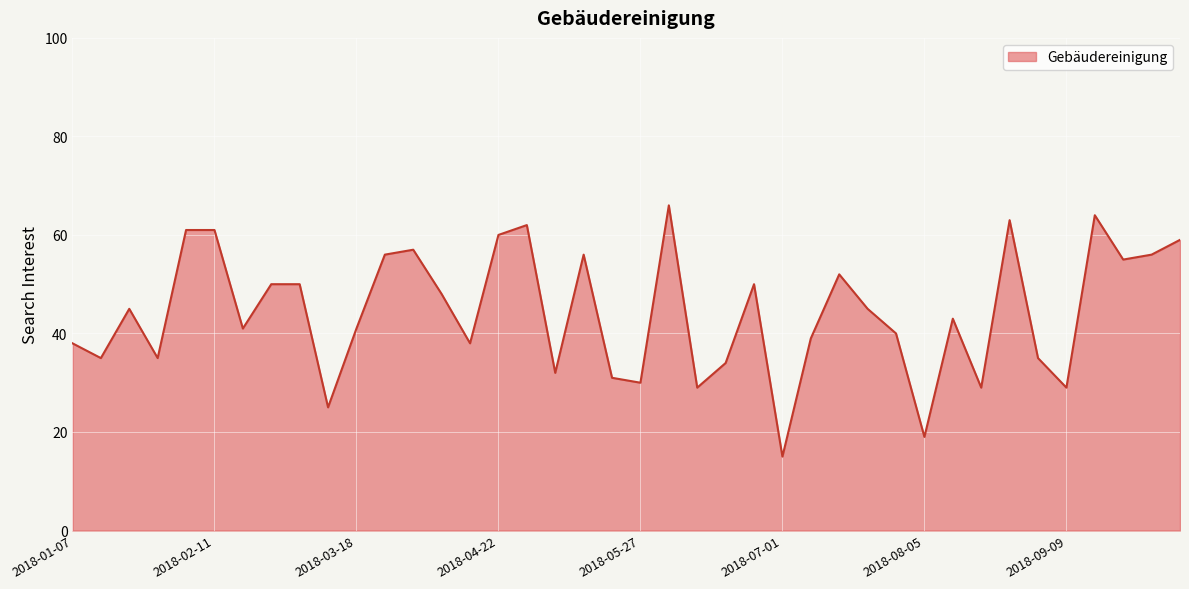

What is the maximum value shown in the chart?

66